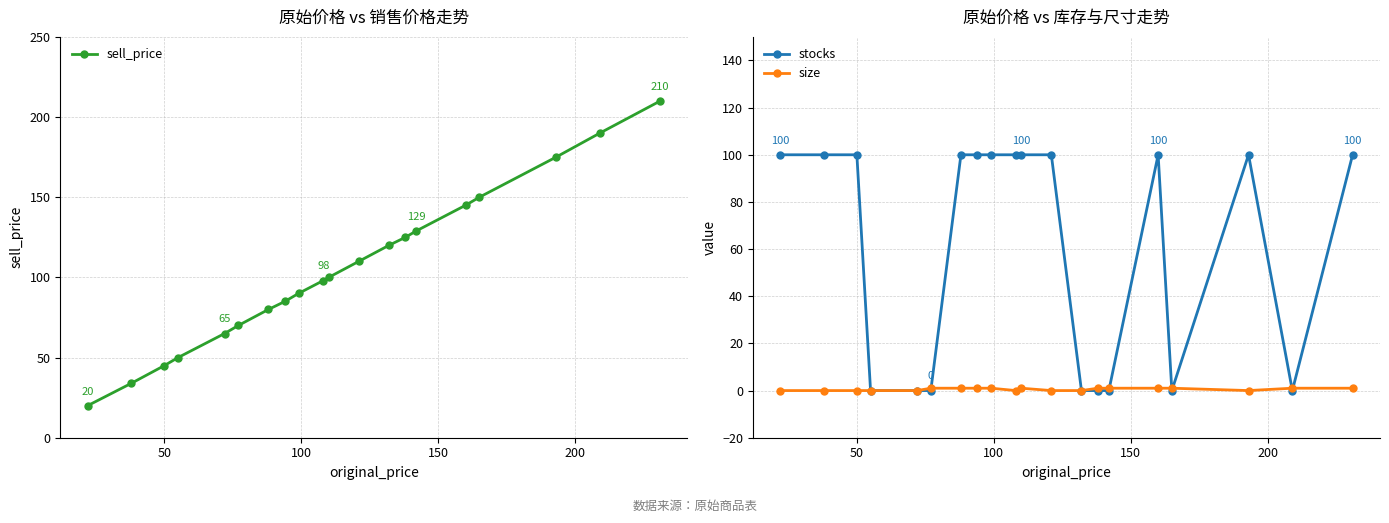

What are all the series names shown in the legend?

sell_price, stocks, size